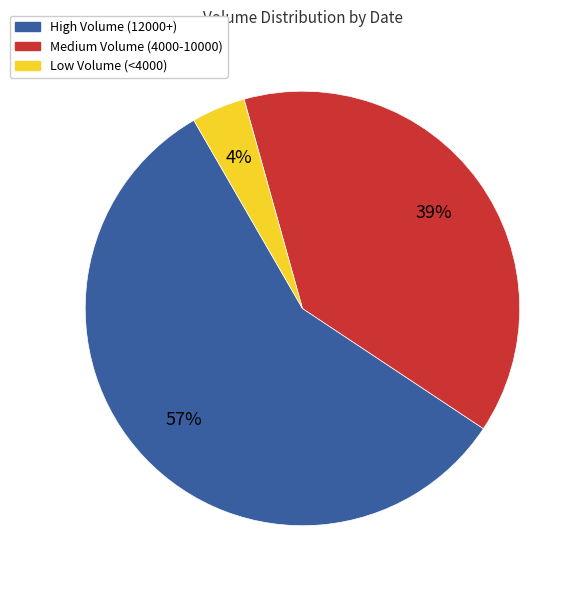

To the nearest percent, what is the average slice percentage?

33%